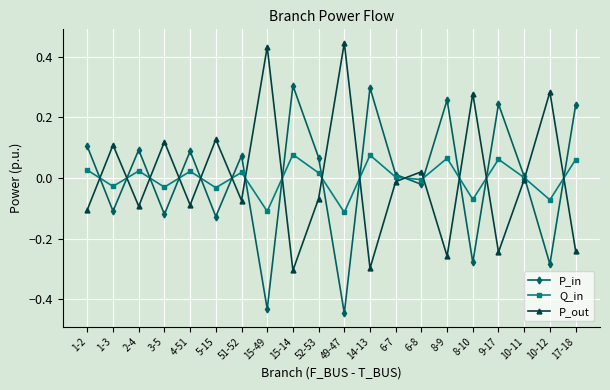

At 8-10, list the series in order from largest to smallest.

P_out, Q_in, P_in